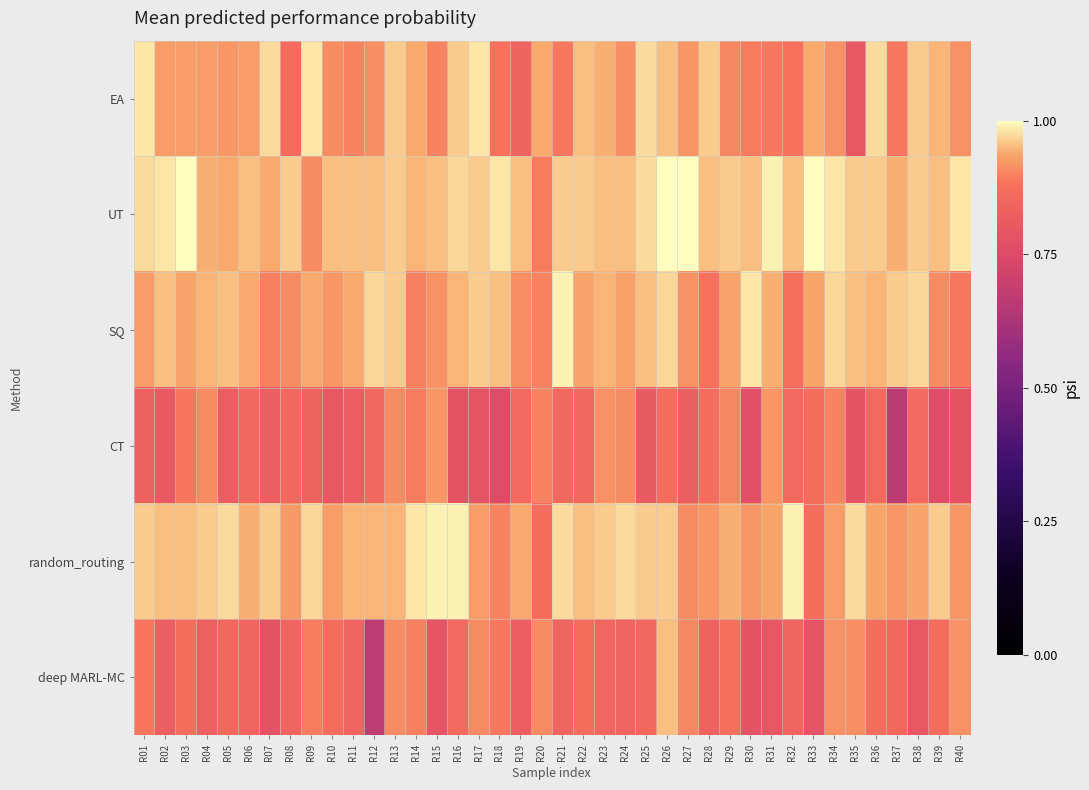

Reading left to right, transcribe all the data shown in this chart.

EA: R01=1.0	R02=0.9	R03=0.9	R04=0.9	R05=0.9	R06=0.9	R07=1.0	R08=0.9	R09=1.0	R10=0.9	R11=0.9	R12=0.9	R13=1.0	R14=0.9	R15=0.9	R16=1.0	R17=1.0	R18=0.9	R19=0.8	R20=0.9	R21=0.9	R22=1.0	R23=0.9	R24=0.9	R25=1.0	R26=1.0	R27=0.9	R28=1.0	R29=0.9	R30=0.9	R31=0.9	R32=0.9	R33=0.9	R34=0.9	R35=0.8	R36=1.0	R37=0.9	R38=1.0	R39=0.9	R40=0.9
UT: R01=1.0	R02=1.0	R03=1.0	R04=0.9	R05=0.9	R06=1.0	R07=0.9	R08=1.0	R09=0.9	R10=1.0	R11=1.0	R12=1.0	R13=1.0	R14=0.9	R15=1.0	R16=1.0	R17=1.0	R18=1.0	R19=1.0	R20=0.9	R21=1.0	R22=1.0	R23=1.0	R24=1.0	R25=1.0	R26=1.0	R27=1.0	R28=1.0	R29=1.0	R30=1.0	R31=1.0	R32=1.0	R33=1.0	R34=1.0	R35=1.0	R36=1.0	R37=0.9	R38=1.0	R39=1.0	R40=1.0
SQ: R01=0.9	R02=1.0	R03=0.9	R04=0.9	R05=1.0	R06=0.9	R07=0.9	R08=0.9	R09=0.9	R10=0.9	R11=0.9	R12=1.0	R13=1.0	R14=0.9	R15=0.9	R16=0.9	R17=1.0	R18=1.0	R19=0.9	R20=0.9	R21=1.0	R22=0.9	R23=0.9	R24=0.9	R25=1.0	R26=1.0	R27=0.9	R28=0.9	R29=0.9	R30=1.0	R31=0.9	R32=0.9	R33=0.9	R34=1.0	R35=1.0	R36=0.9	R37=1.0	R38=1.0	R39=0.9	R40=0.9
CT: R01=0.8	R02=0.8	R03=0.9	R04=0.9	R05=0.8	R06=0.9	R07=0.8	R08=0.9	R09=0.8	R10=0.8	R11=0.8	R12=0.9	R13=0.9	R14=0.9	R15=0.9	R16=0.8	R17=0.8	R18=0.8	R19=0.9	R20=0.9	R21=0.9	R22=0.9	R23=0.9	R24=0.9	R25=0.8	R26=0.9	R27=0.8	R28=0.9	R29=0.9	R30=0.8	R31=0.9	R32=0.9	R33=0.9	R34=0.9	R35=0.8	R36=0.9	R37=0.7	R38=0.9	R39=0.8	R40=0.8
random_routing: R01=1.0	R02=1.0	R03=1.0	R04=1.0	R05=1.0	R06=0.9	R07=1.0	R08=0.9	R09=1.0	R10=0.9	R11=0.9	R12=0.9	R13=0.9	R14=1.0	R15=1.0	R16=1.0	R17=0.9	R18=0.9	R19=0.9	R20=0.9	R21=1.0	R22=1.0	R23=1.0	R24=1.0	R25=1.0	R26=1.0	R27=0.9	R28=0.9	R29=0.9	R30=0.9	R31=0.9	R32=1.0	R33=0.9	R34=0.9	R35=1.0	R36=0.9	R37=0.9	R38=0.9	R39=1.0	R40=0.9
deep MARL-MC: R01=0.9	R02=0.8	R03=0.9	R04=0.8	R05=0.9	R06=0.8	R07=0.8	R08=0.8	R09=0.9	R10=0.9	R11=0.8	R12=0.7	R13=0.9	R14=0.9	R15=0.8	R16=0.9	R17=0.9	R18=0.9	R19=0.8	R20=0.9	R21=0.8	R22=0.9	R23=0.9	R24=0.8	R25=0.9	R26=1.0	R27=0.9	R28=0.8	R29=0.9	R30=0.8	R31=0.8	R32=0.8	R33=0.8	R34=0.9	R35=0.9	R36=0.9	R37=0.9	R38=0.8	R39=0.9	R40=0.9